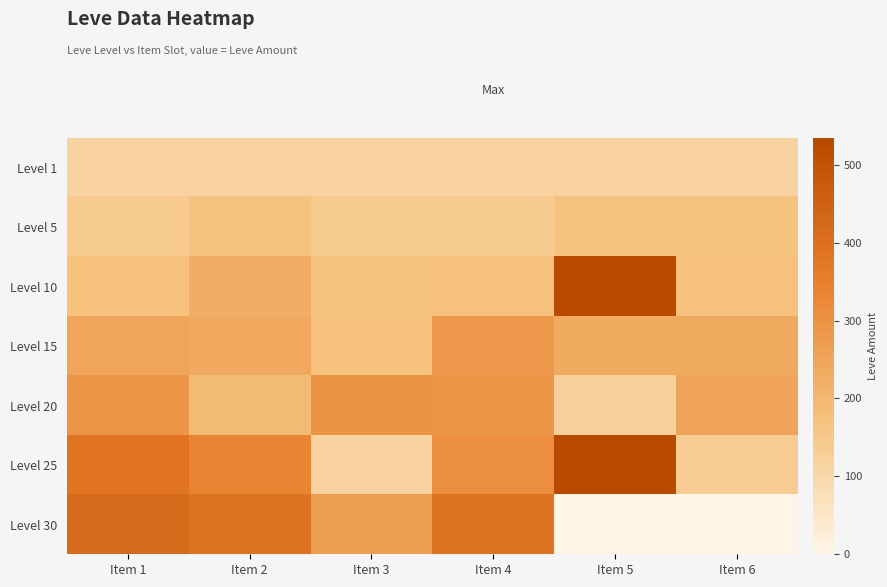

Rank the series at Item 6 from highest to lowest value.

Level 20, Level 15, Level 10, Level 5, Level 25, Level 1, Level 30